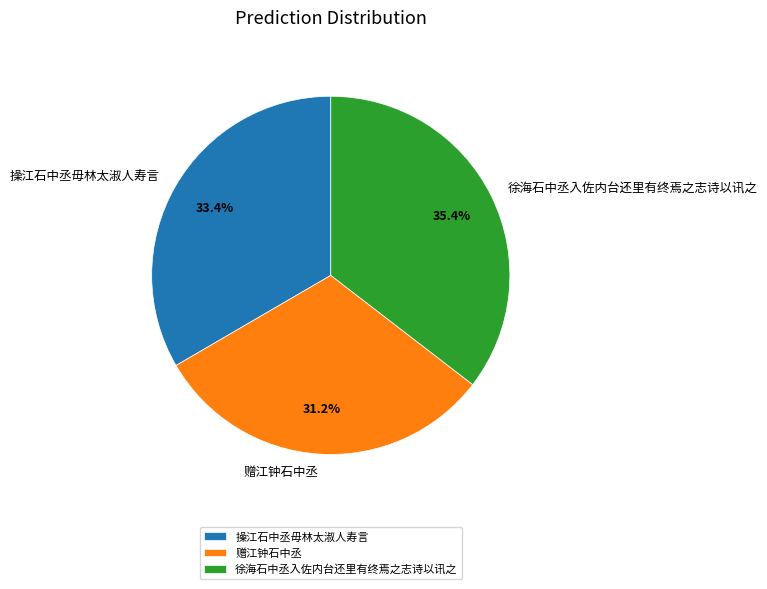

Is there any slice that represents more than half of the pie?

No